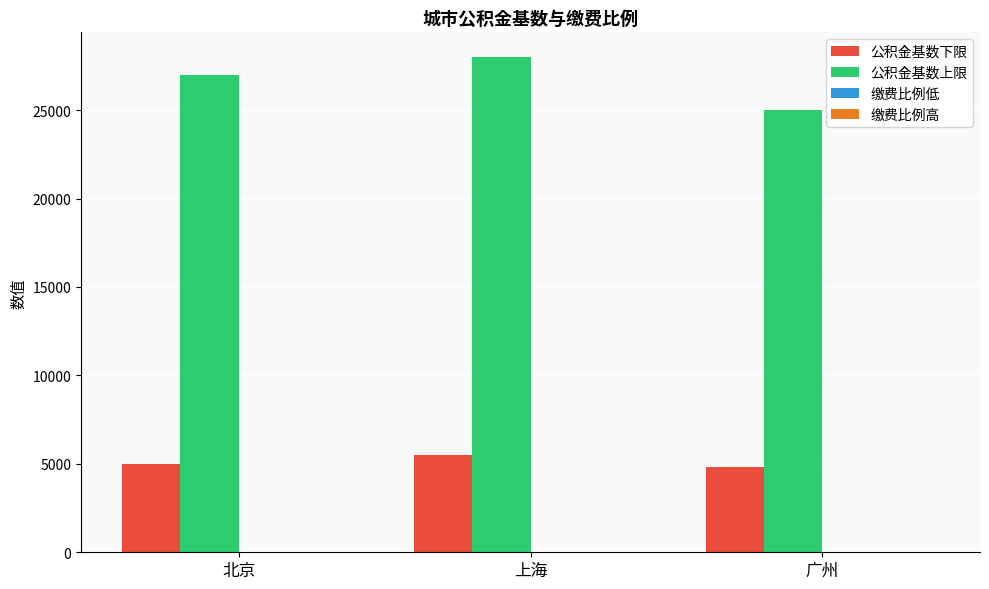

Which series changed the most between 上海 and 广州?

公积金基数上限